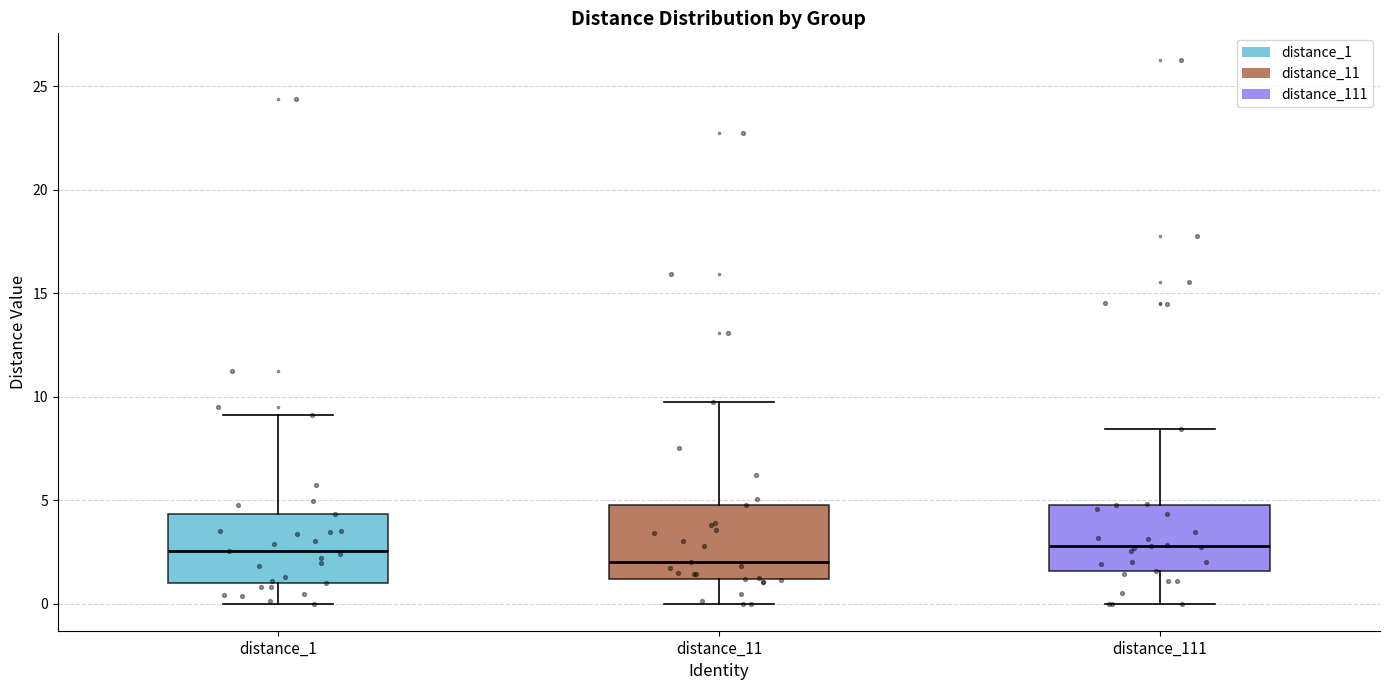

Reading left to right, read every box against the y-axis: the position of its median line, the range the box covers, and the ends of its whiskers. The values are not printed on the chart, so give them approximately, as read against the axis.

distance_1: median 2.5, box 1.0 to 4.5, whiskers 0.0 to 9.0
distance_11: median 2.0, box 1.0 to 5.0, whiskers 0.0 to 10.0
distance_111: median 3.0, box 1.5 to 4.5, whiskers 0.0 to 8.5